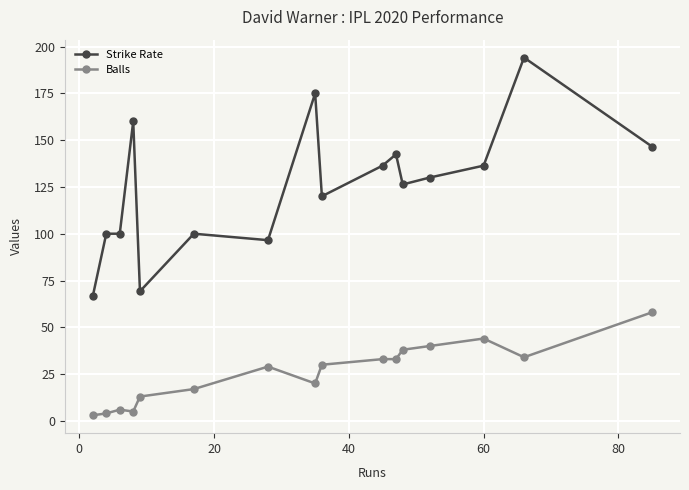

What are all the series names shown in the legend?

Strike Rate, Balls